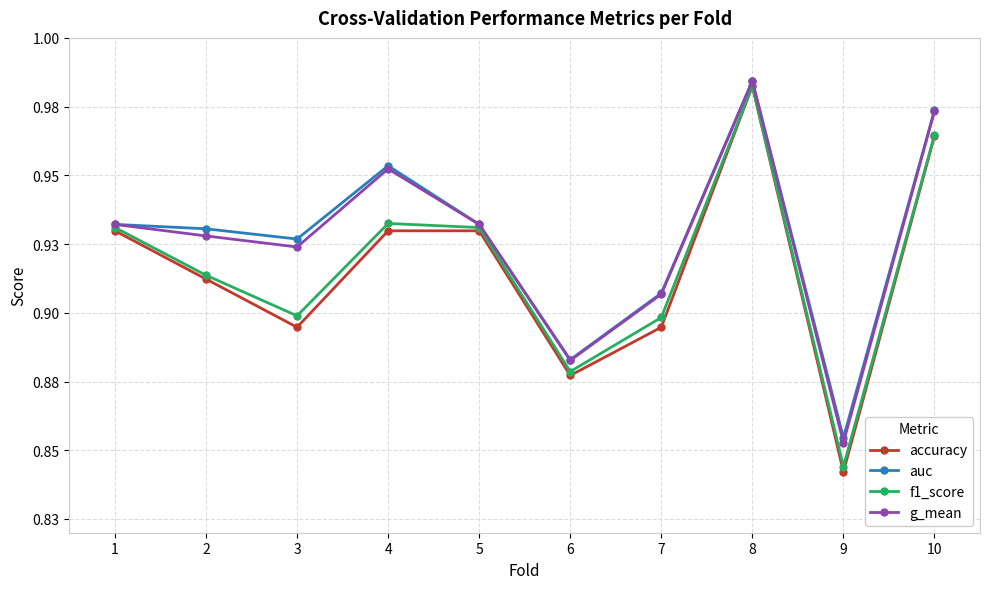

True or false: g_mean and f1_score cross at least once.

False